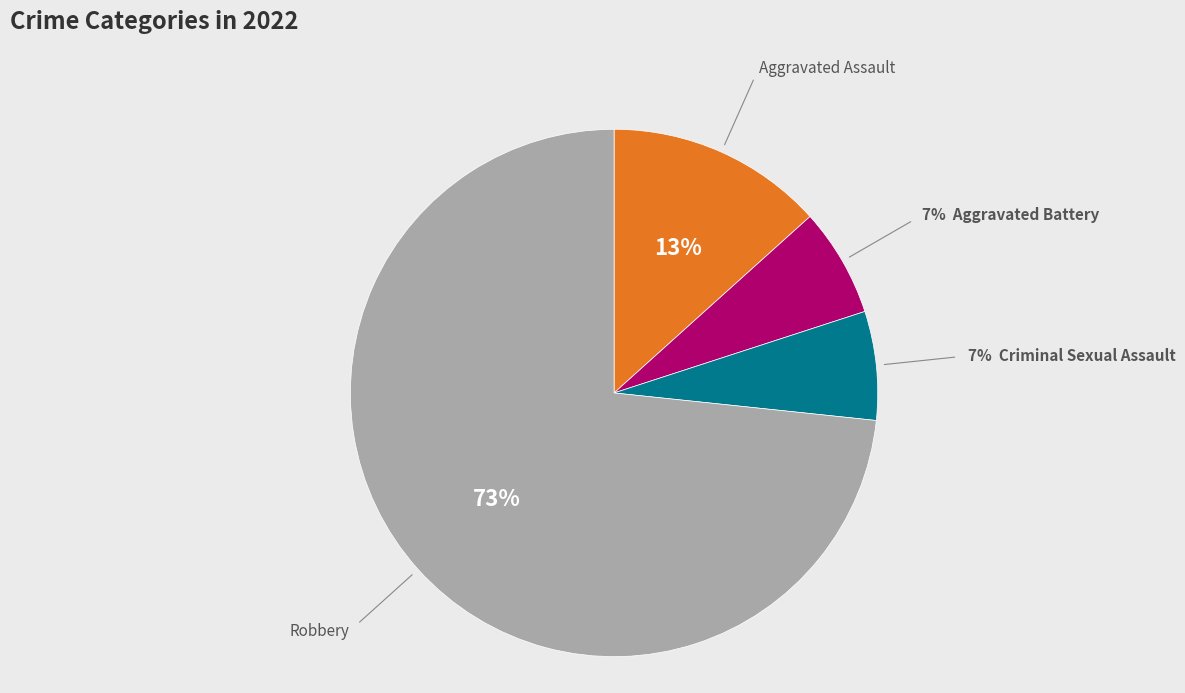

Is there any slice that represents more than half of the pie?

Yes